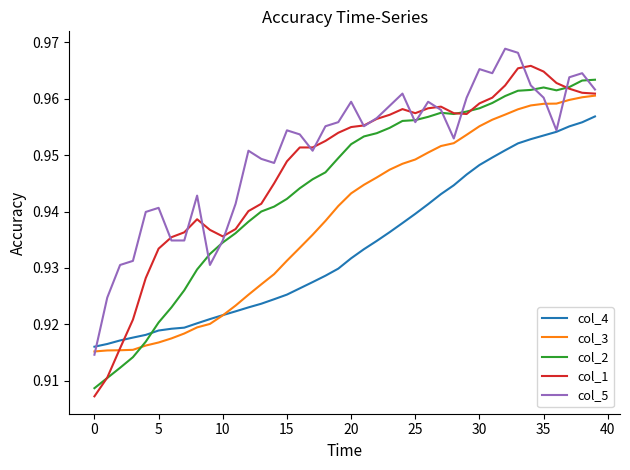

How many intersections are there between col_4 and col_1?

1